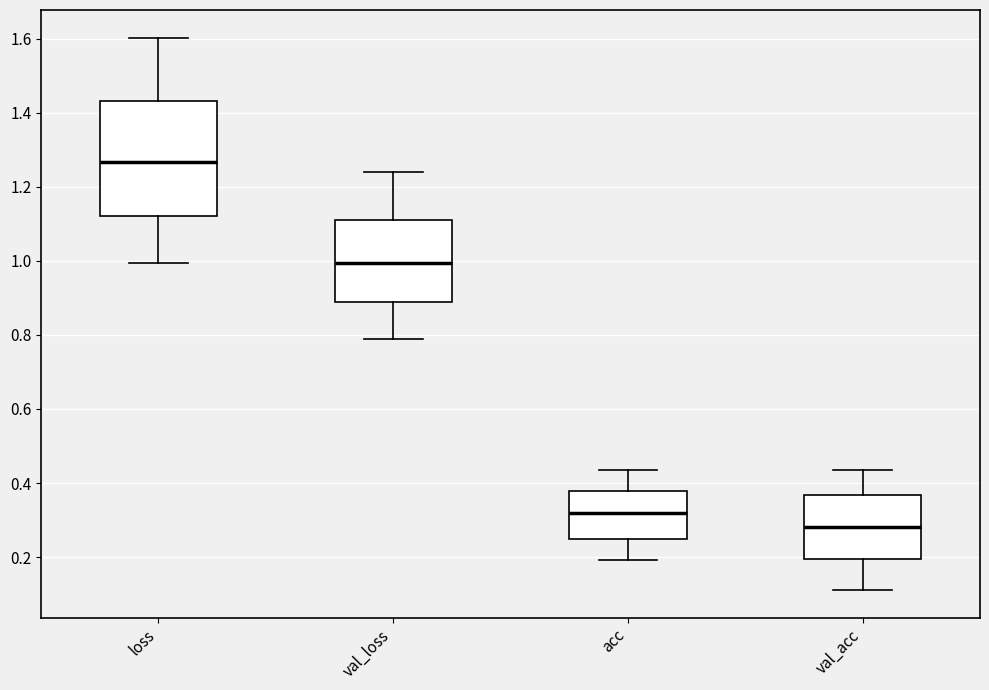

Reading left to right, read every box against the y-axis: the position of its median line, the range the box covers, and the ends of its whiskers. The values are not printed on the chart, so give them approximately, as read against the axis.

loss: median 1.26, box 1.12 to 1.44, whiskers 1.00 to 1.60
val_loss: median 1.00, box 0.88 to 1.10, whiskers 0.80 to 1.24
acc: median 0.32, box 0.24 to 0.38, whiskers 0.20 to 0.44
val_acc: median 0.28, box 0.20 to 0.36, whiskers 0.12 to 0.44